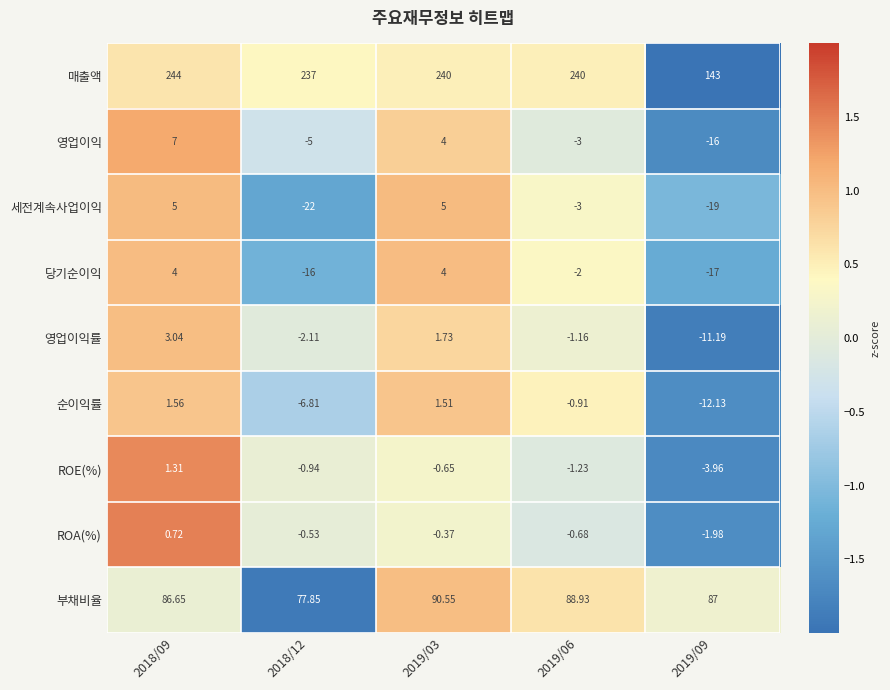

Which series changed the most between 2019/03 and 2019/06?

세전계속사업이익